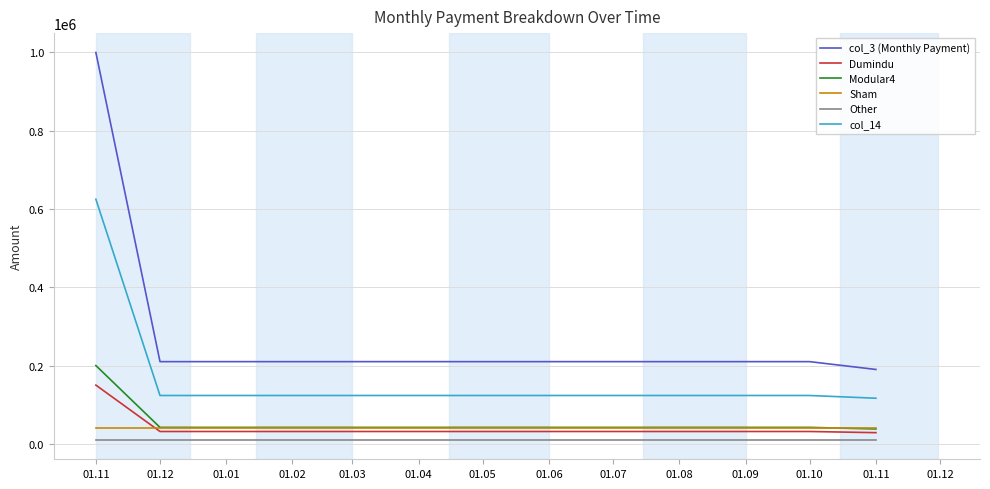

Which series has the largest total across all categories?

col_3 (Monthly Payment)